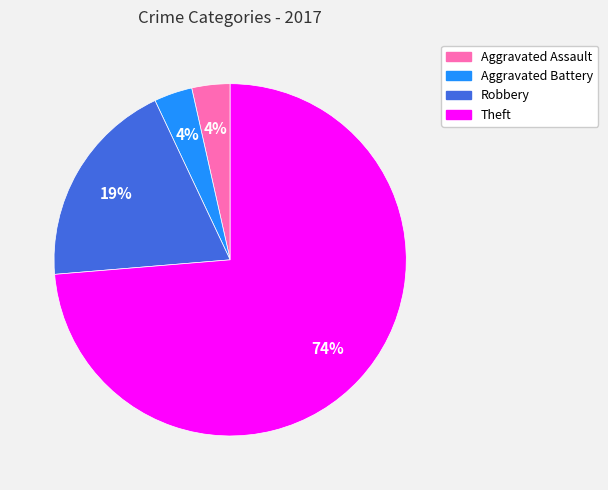

To the nearest percent, what is the average slice percentage?

25%